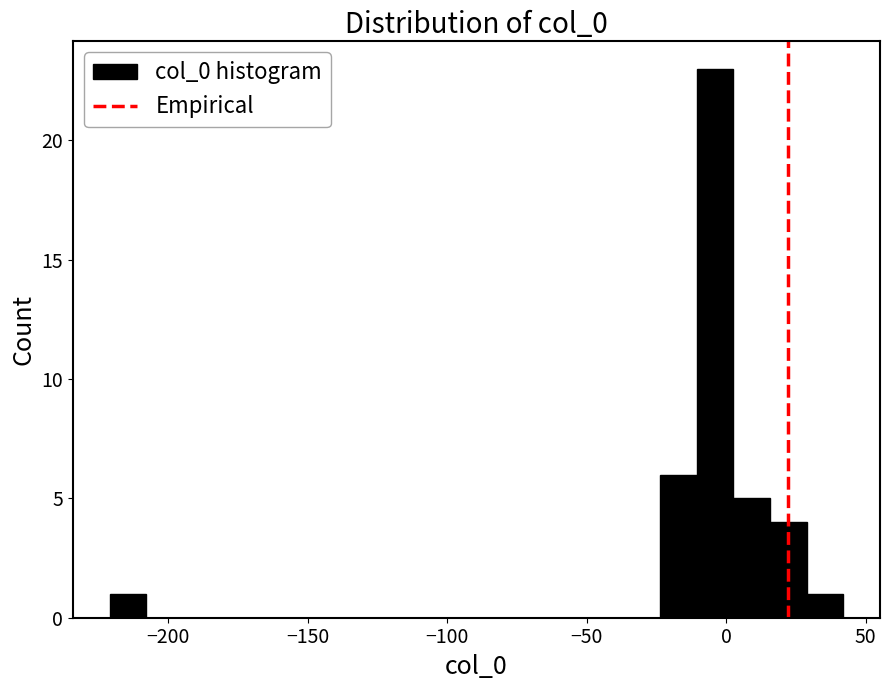

Read against the x-axis, roughly where is the centre of the tallest bar?

-5